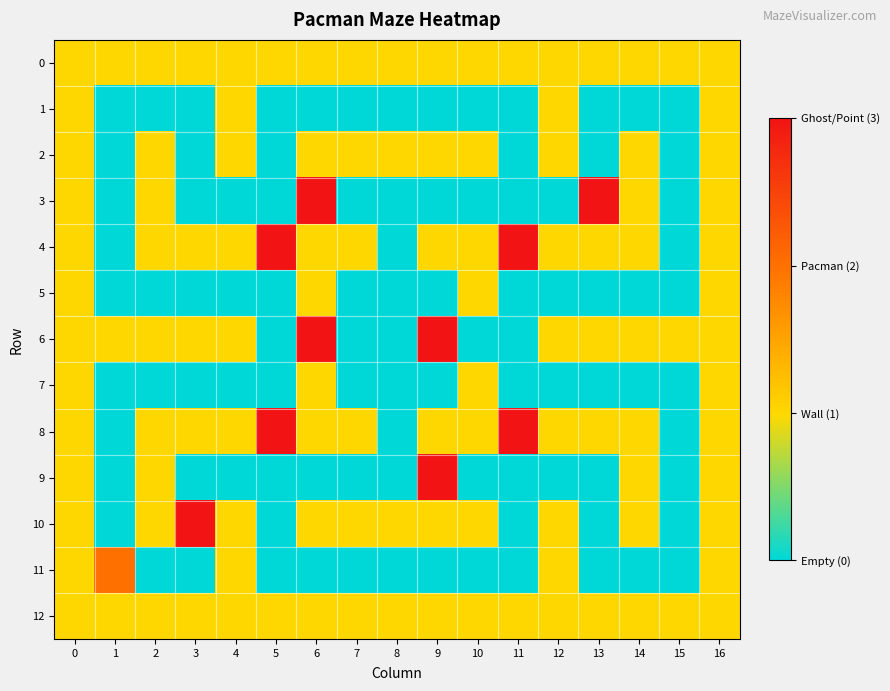

Which series has the widest spread of values?

3